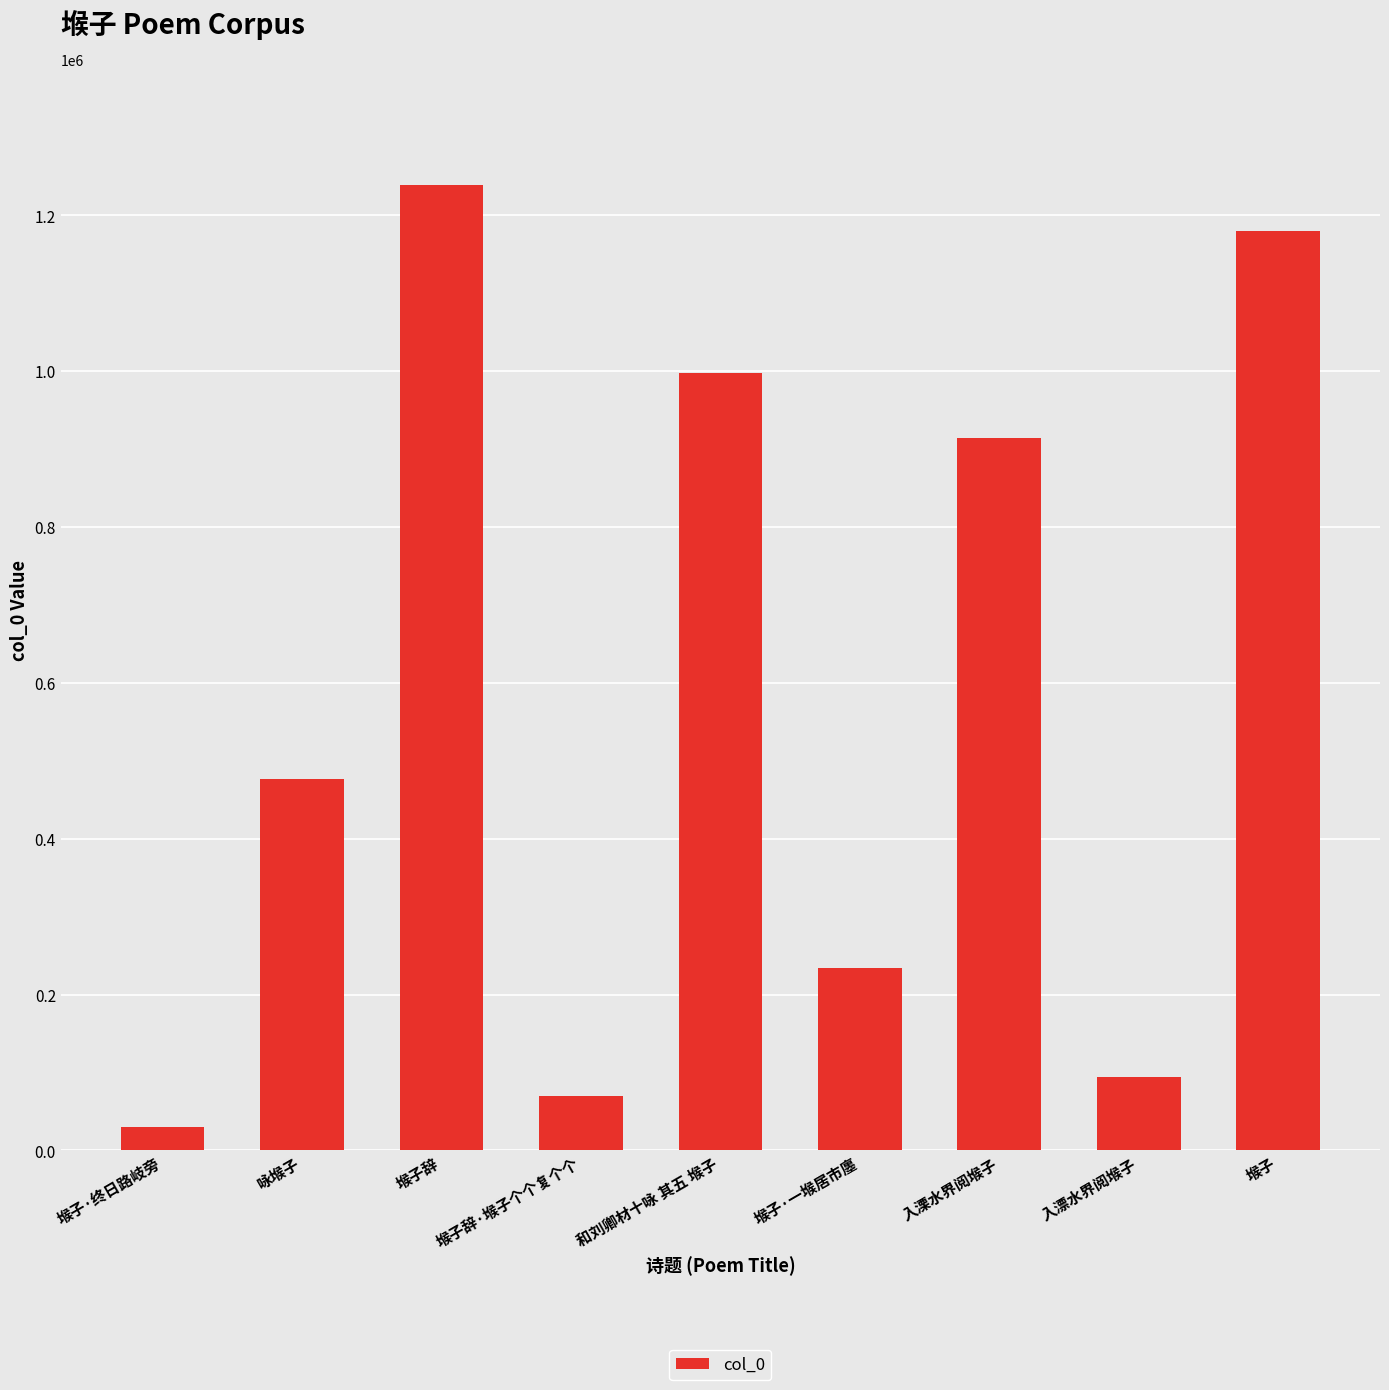

How many values are below 476619?

4